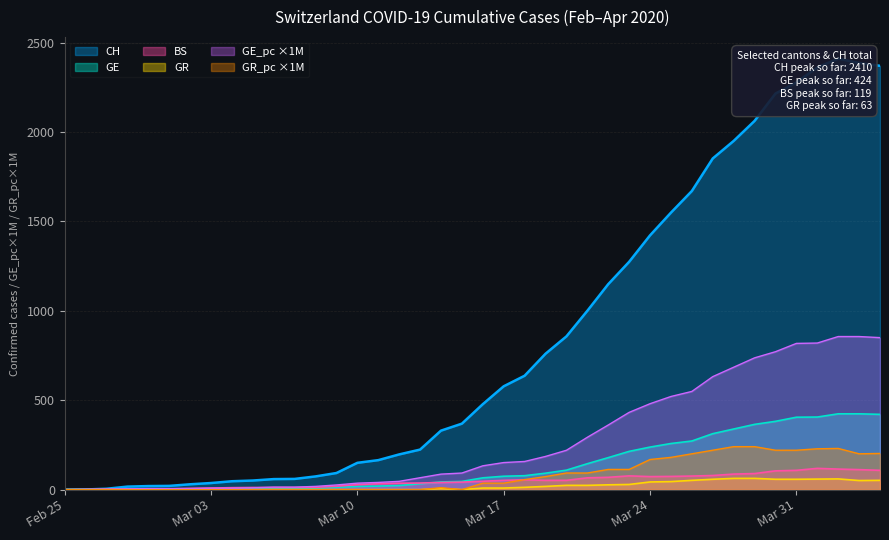

What is the highest value of the CH series?

2410.0